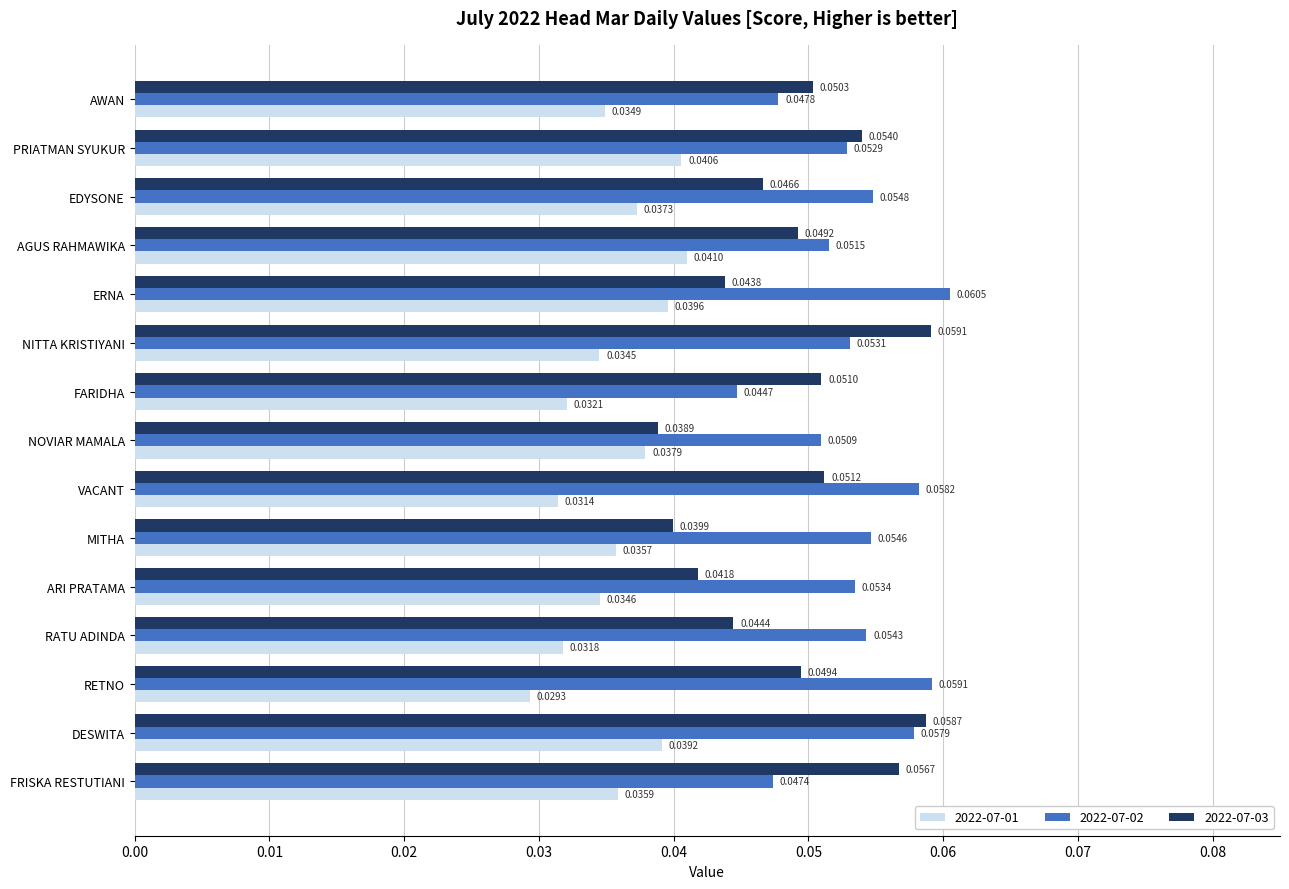

List the series in order of their overall mean, lowest first.

2022-07-01, 2022-07-03, 2022-07-02